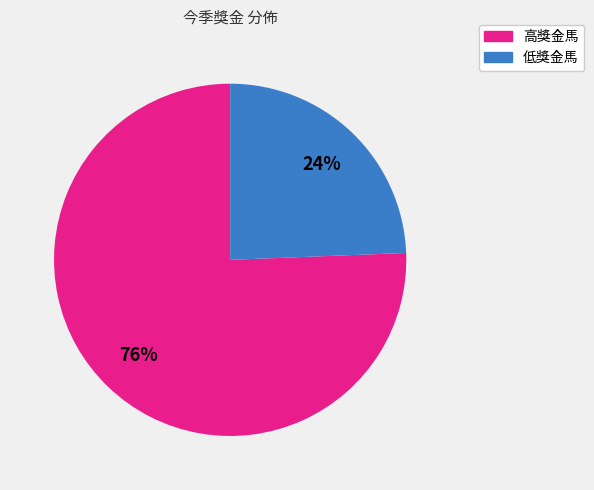

To the nearest percent, what is the average slice percentage?

50%